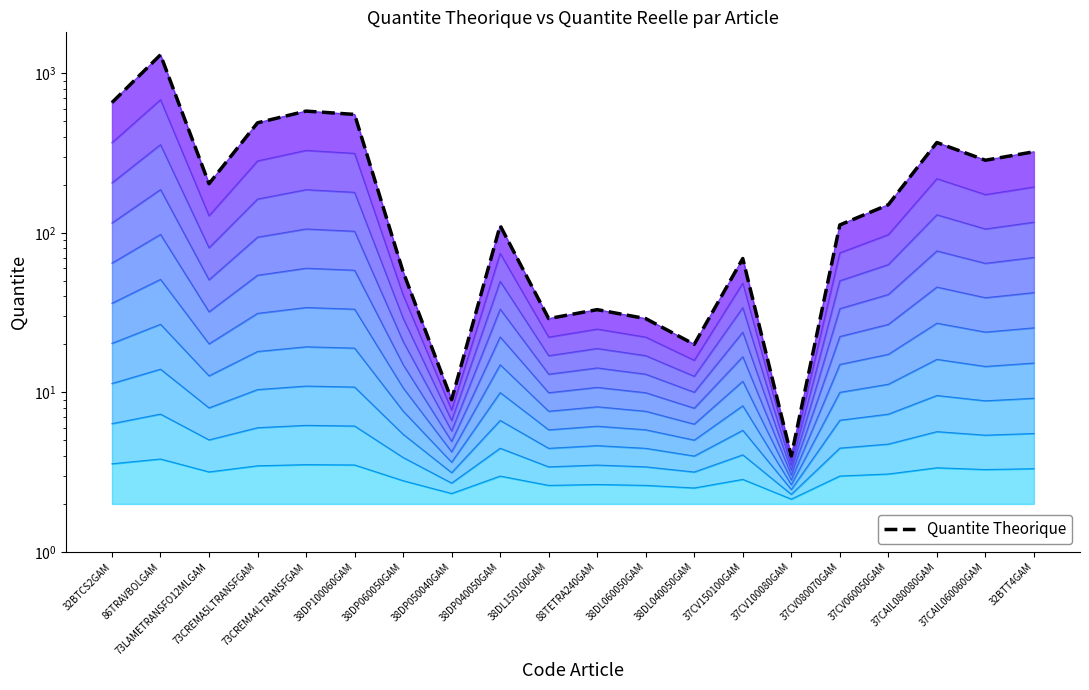

The chart shows a value of 30 at 38DL040050GAM. True or false?

False